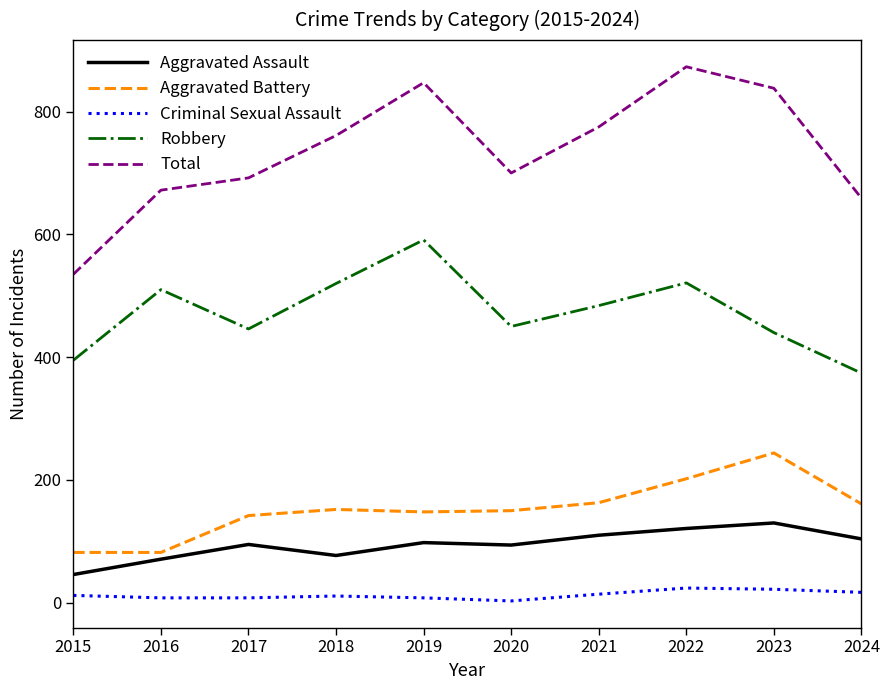

At how many categories does at least one series exceed 784?

3